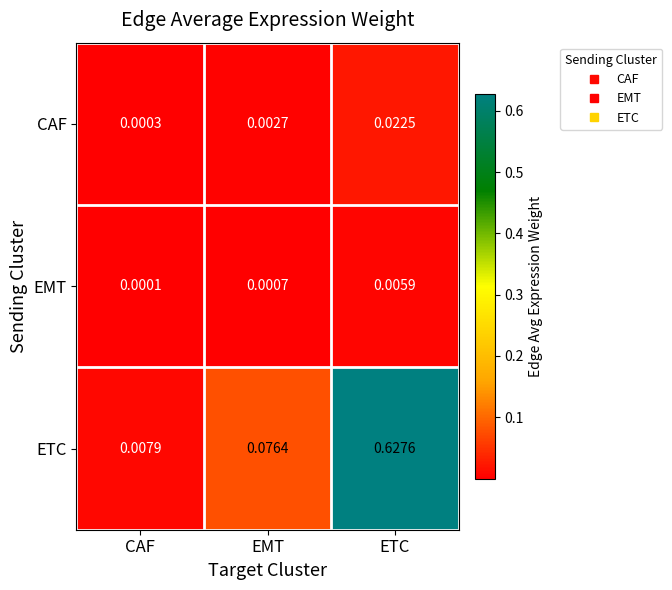

List the series in order of their peak value, highest first.

ETC, CAF, EMT